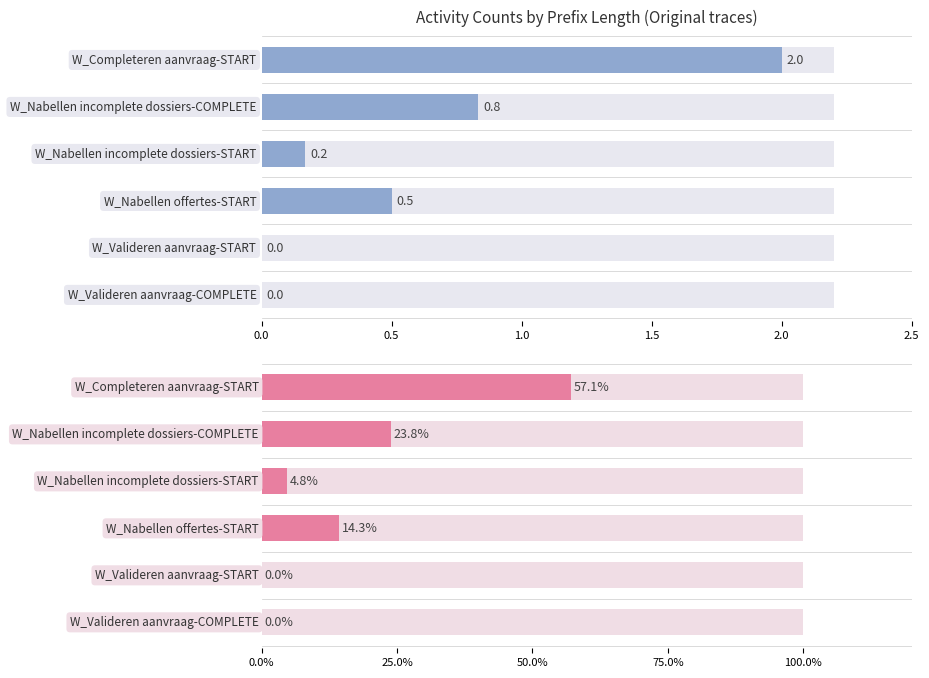

Count the number of categories in the chart.

6